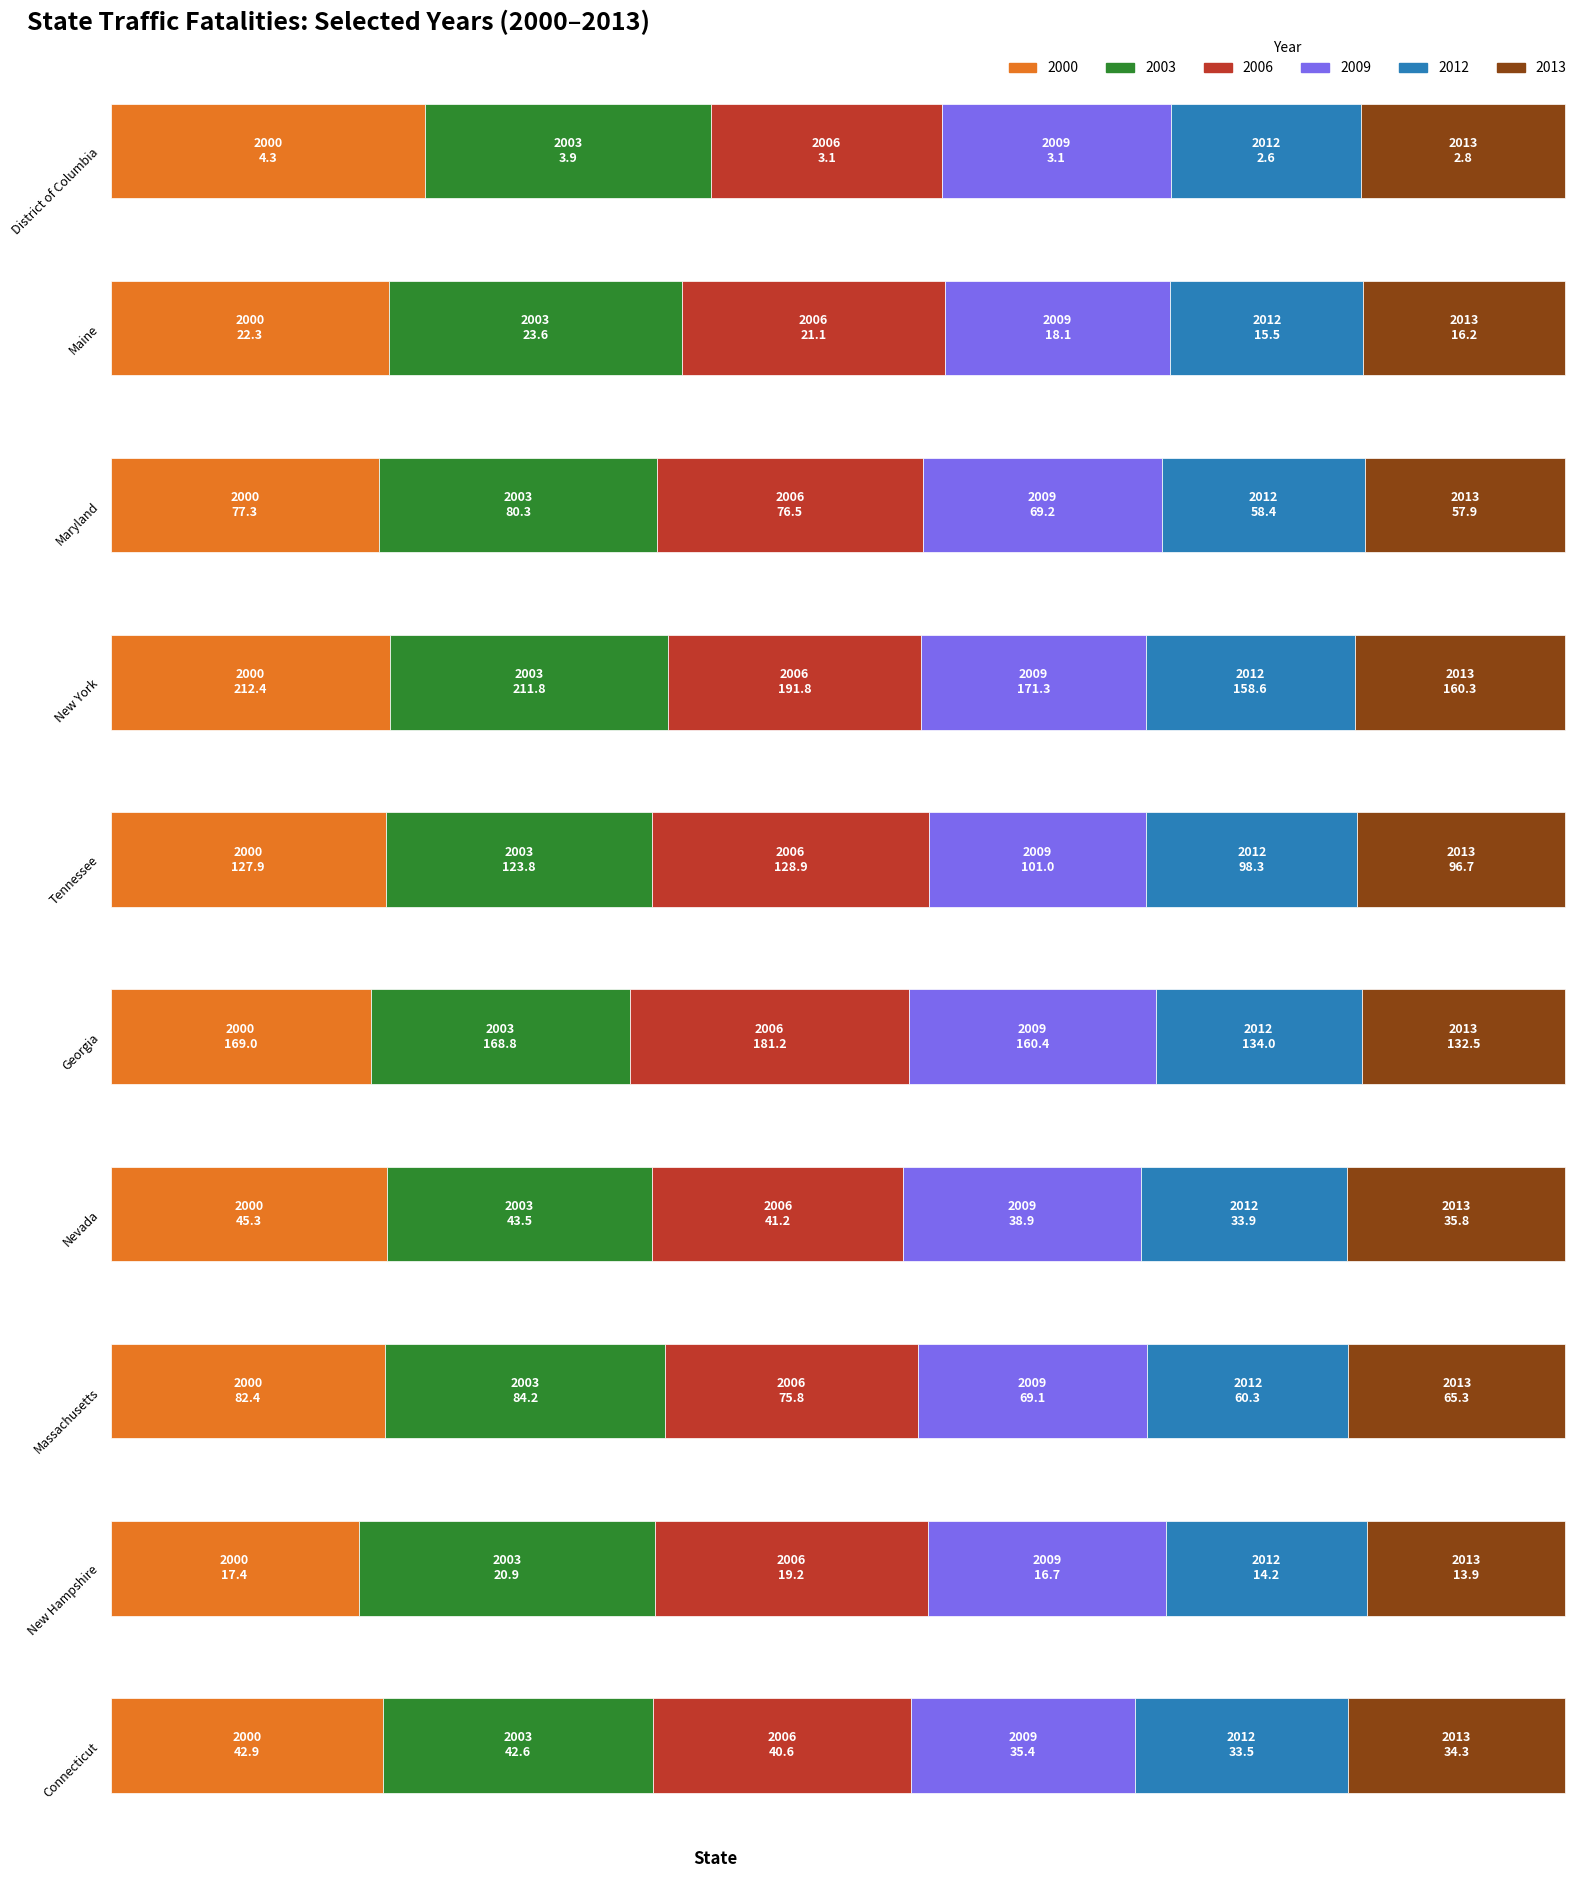

What are all the series names shown in the legend?

2000, 2003, 2006, 2009, 2012, 2013